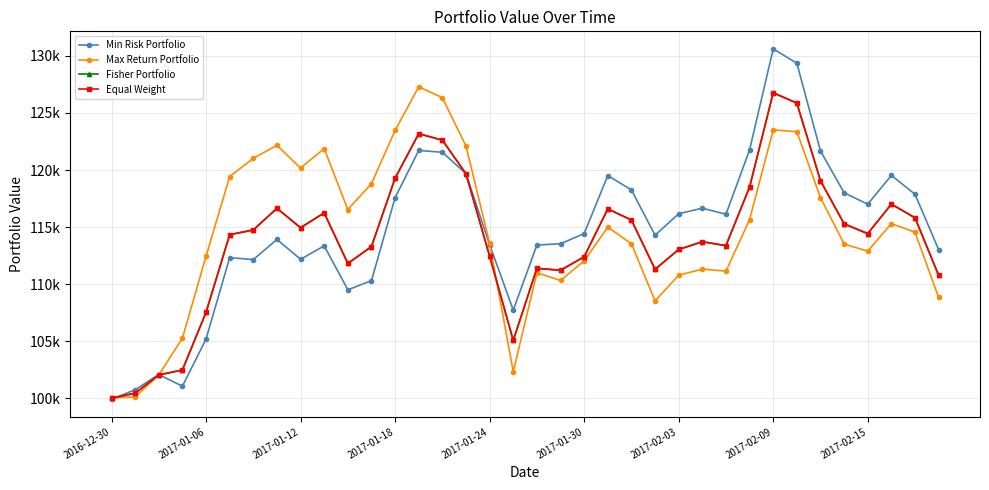

Does the chart have visible grid lines?

Yes